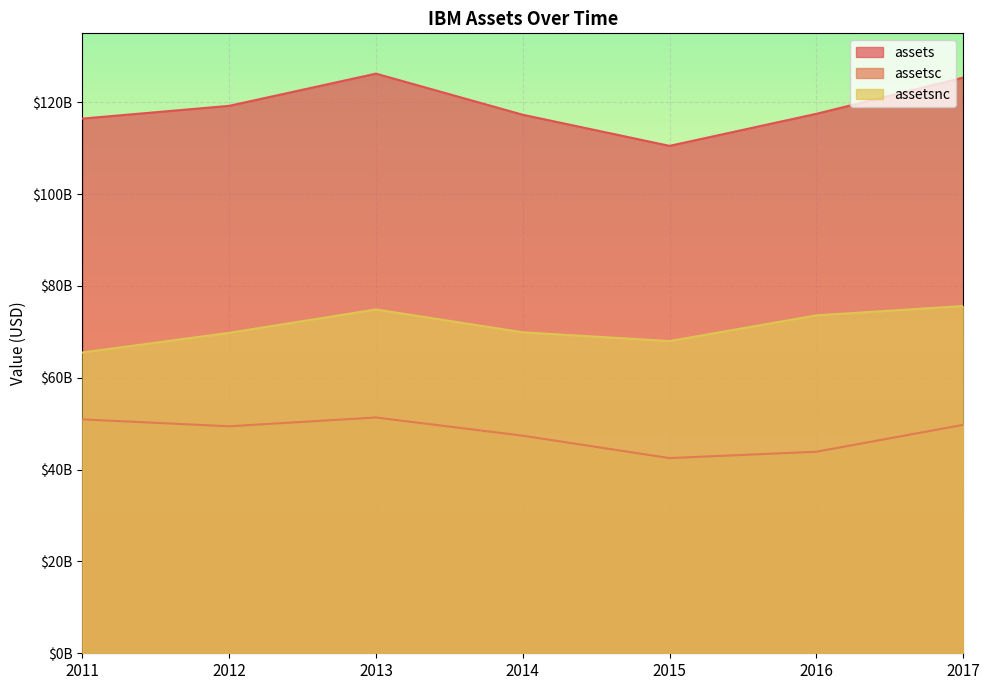

True or false: assetsc and assetsnc intersect in this chart.

False